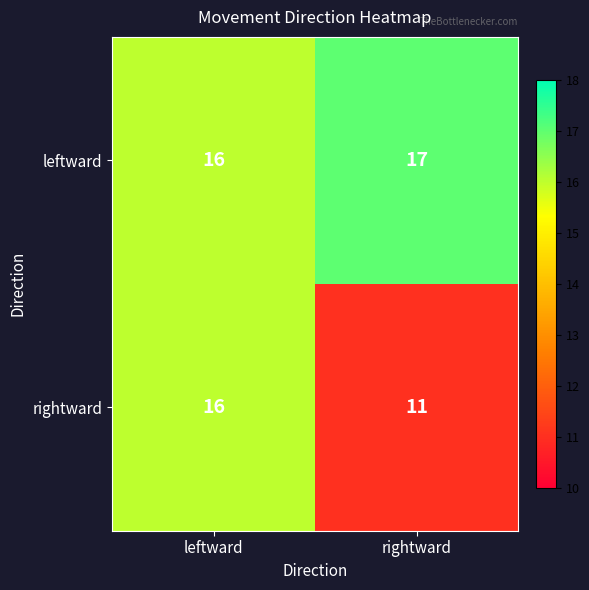

At which category is the sum across all series the highest?

leftward